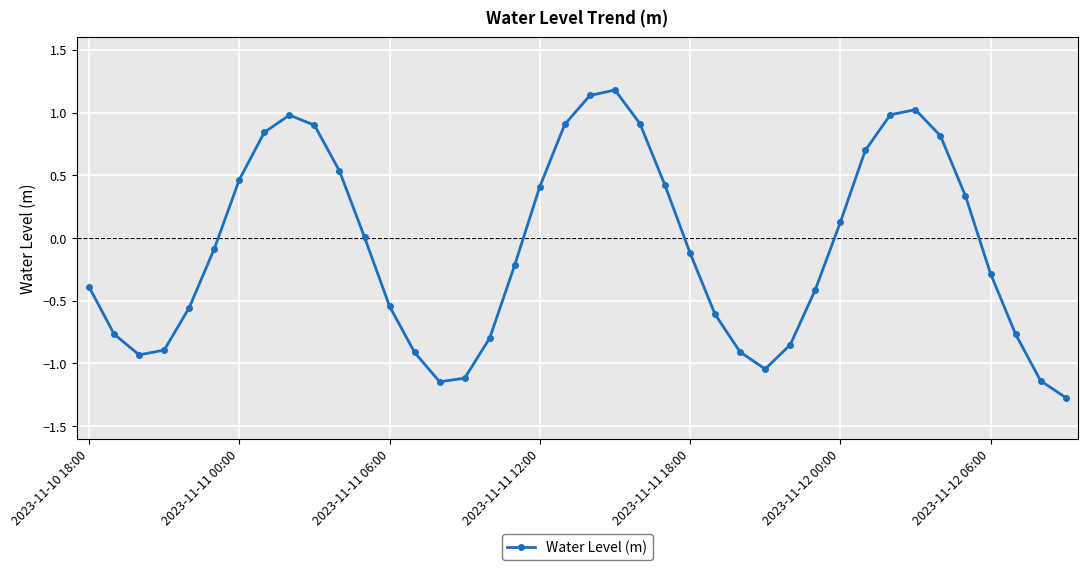

What is the minimum value shown in the chart?

-1.3